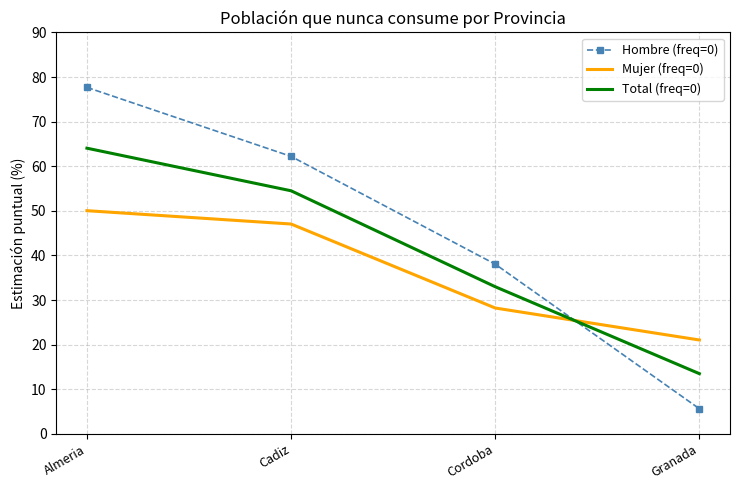

What position from the right is Cadiz?

3